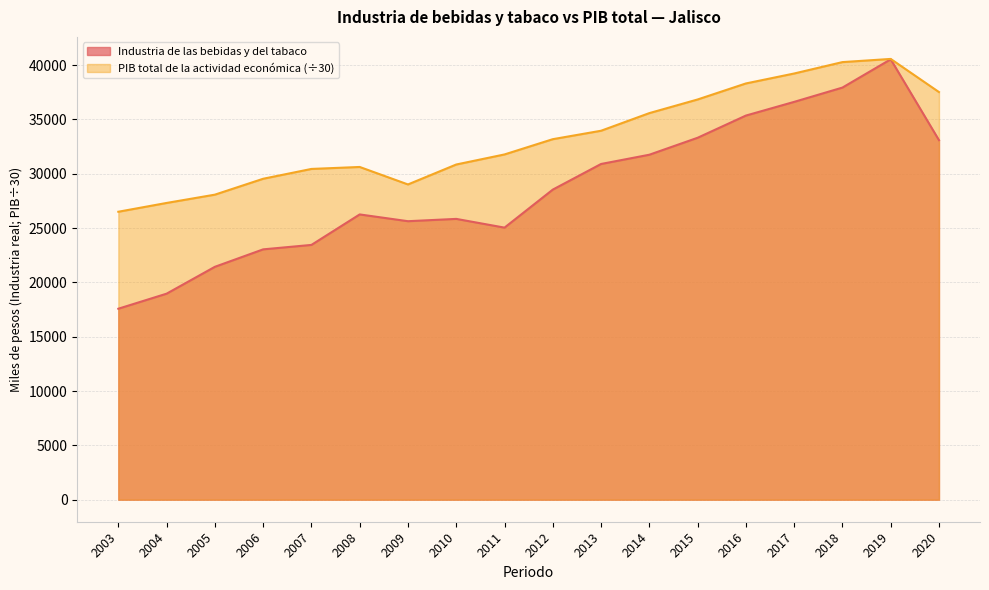

At which category does PIB total de la actividad económica reach its first local valley?

2009